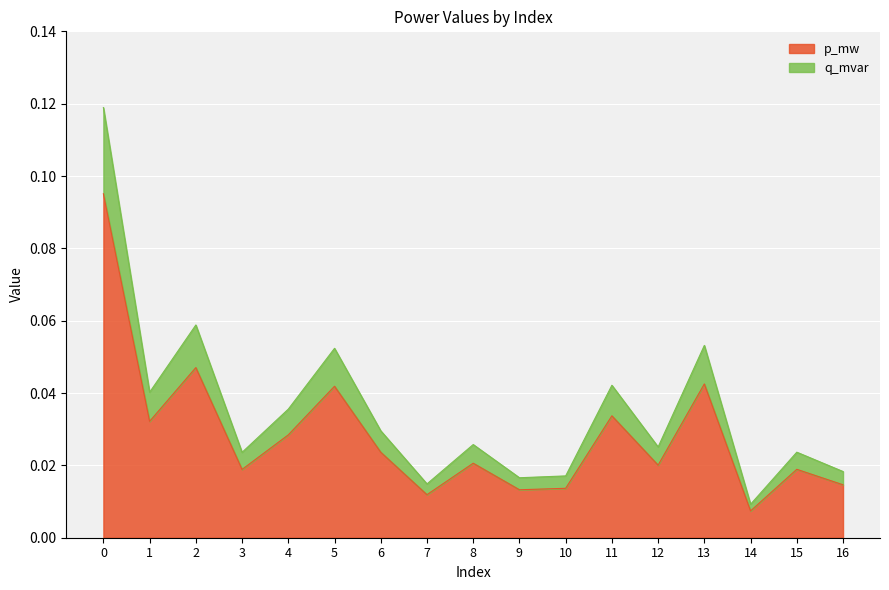

Where is the first local minimum for p_mw?

1